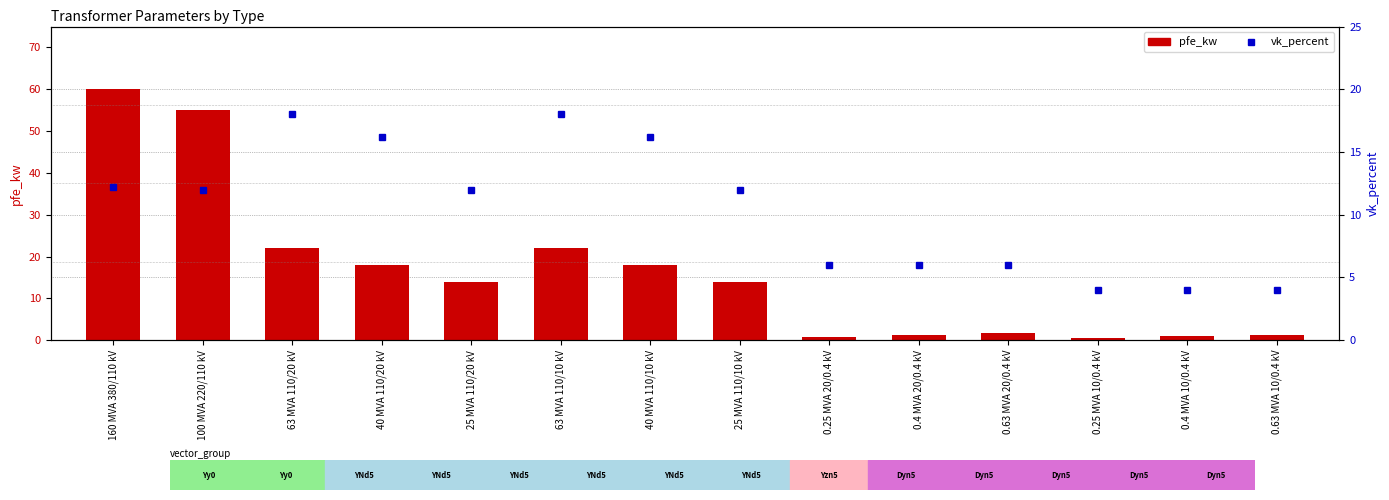

Reading left to right, extract all data points from this chart.

pfe_kw: 60.0	55.0	22.0	18.0	14.0	22.0	18.0	14.0	0.8	1.4	1.6	0.6	0.9	1.2
vk_percent: 12.2	12.0	18.0	16.2	12.0	18.0	16.2	12.0	6.0	6.0	6.0	4.0	4.0	4.0